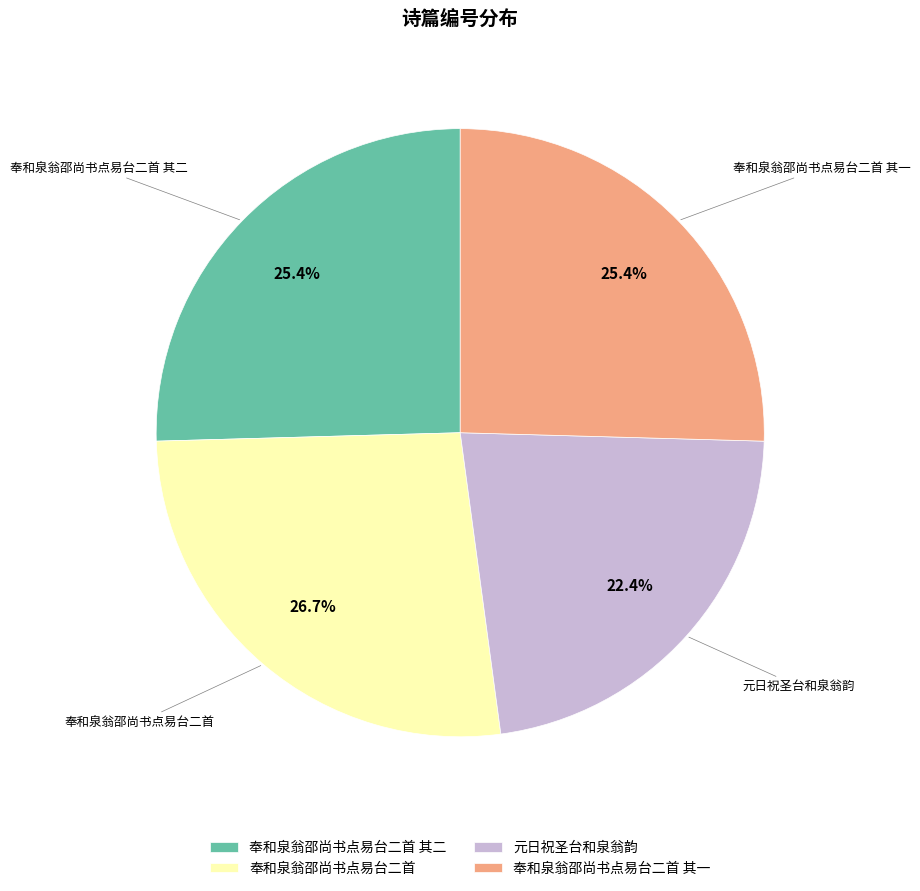

Do 元日祝圣台和泉翁韵 and 奉和泉翁邵尚书点易台二首 其二 together represent more than half of the pie?

No